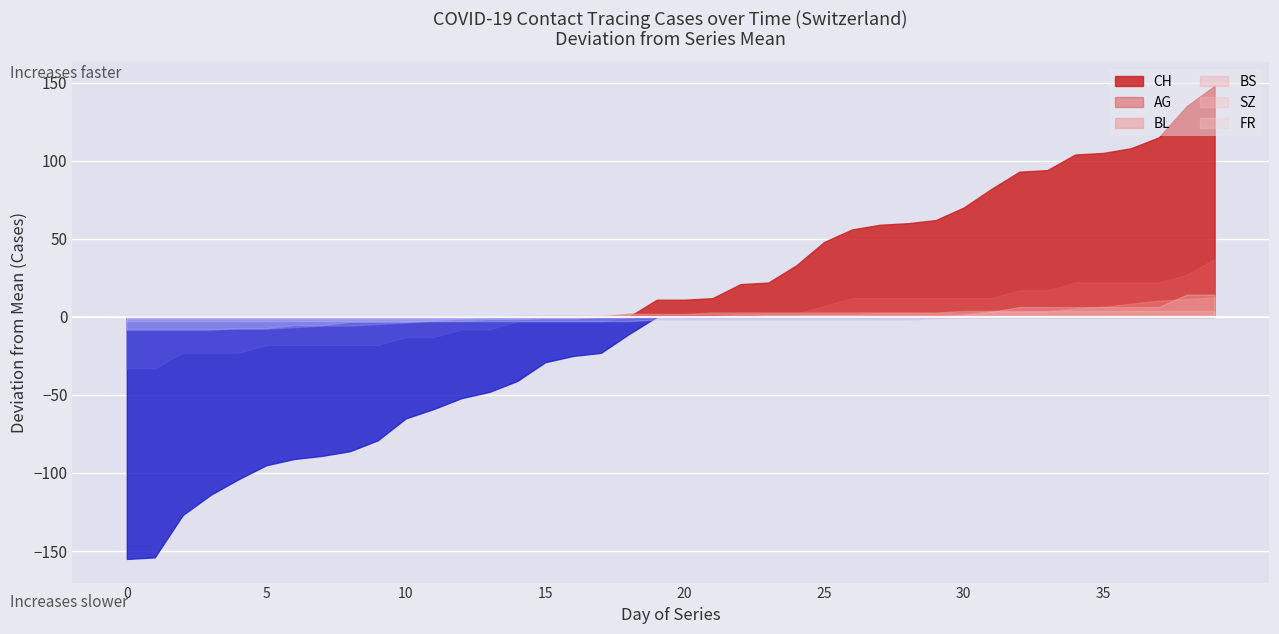

How many values in the AG series exceed 35?

15